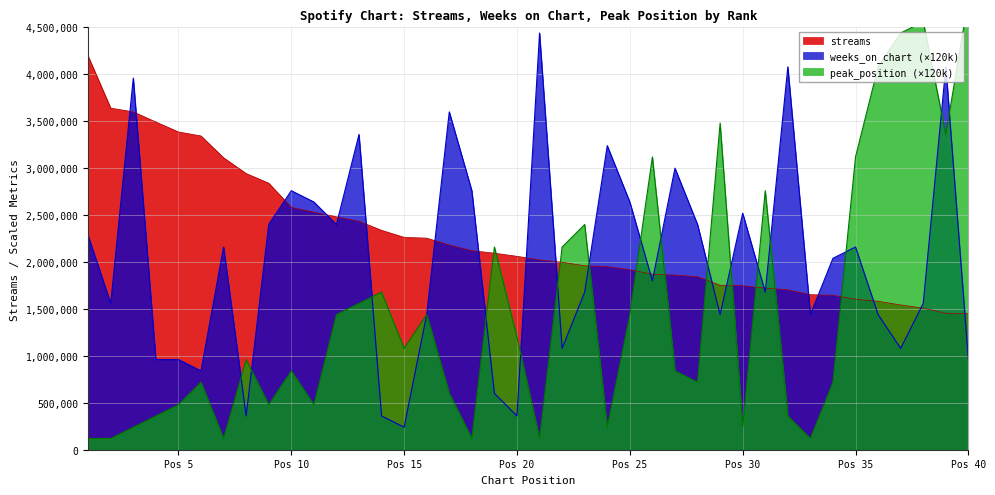

The value of streams at Pos 20 is 2061230. True or false?

True